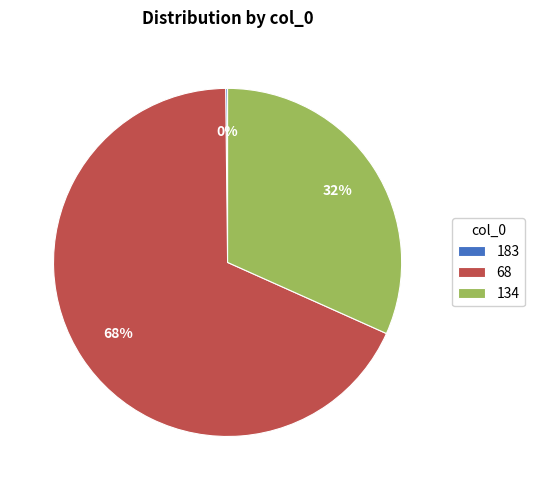

Which slice is the largest?

68